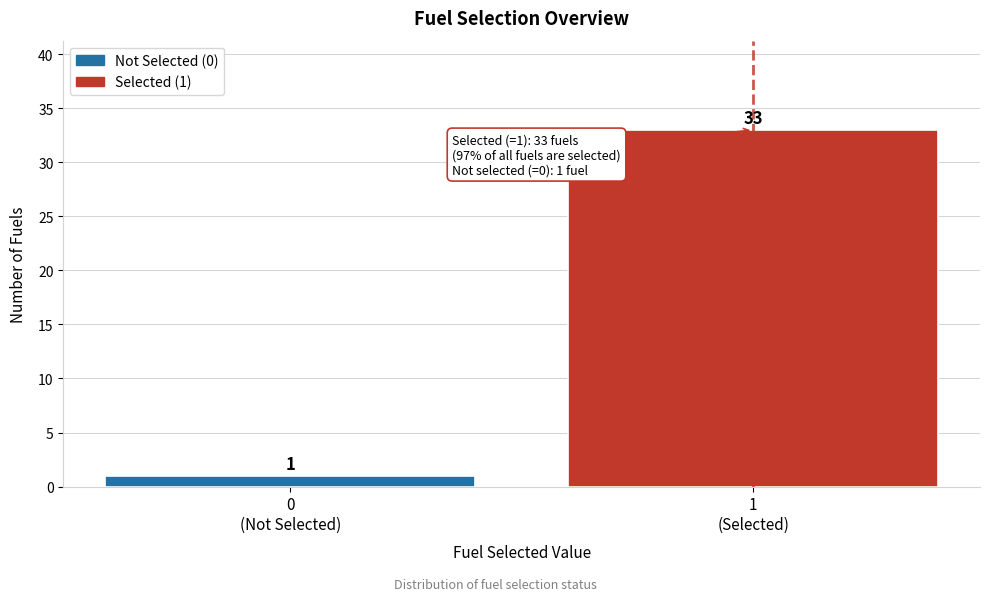

Reading left to right, extract all data points from this chart.

1	33